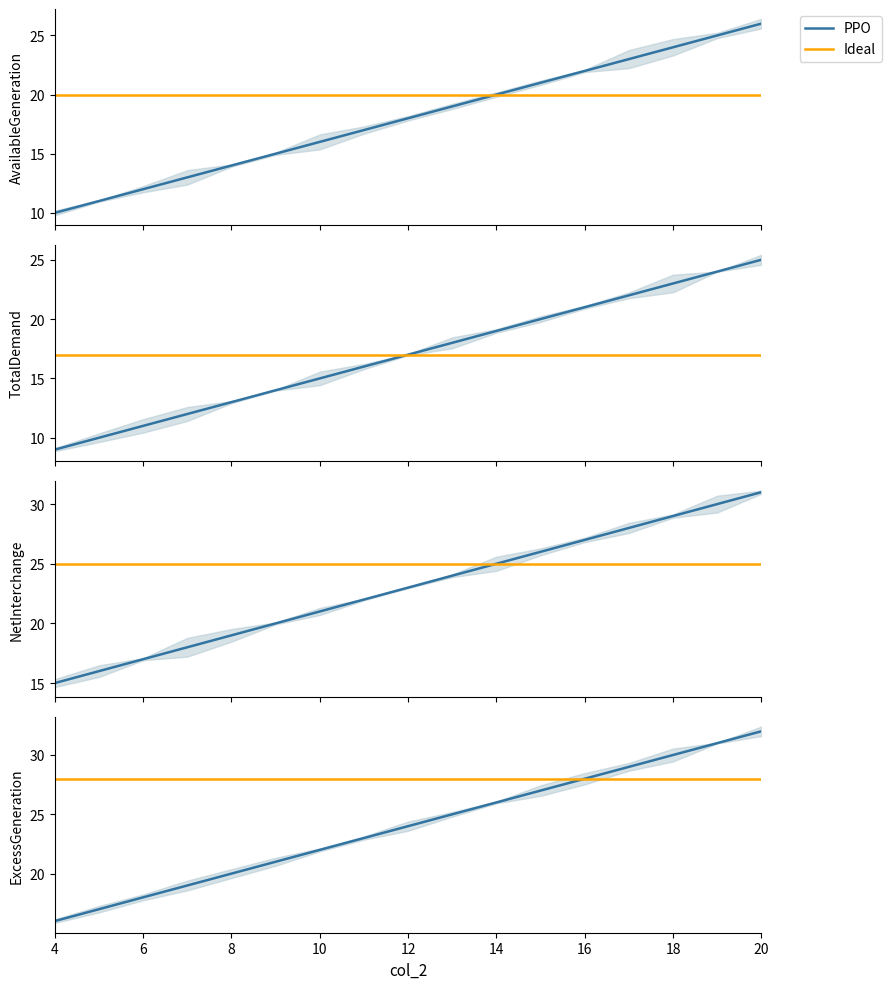

What is the total value across all series at 20?

114